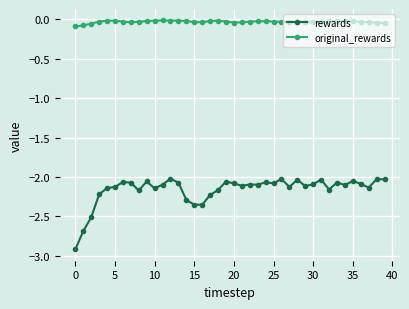

At how many categories does at least one series exceed -1?

40